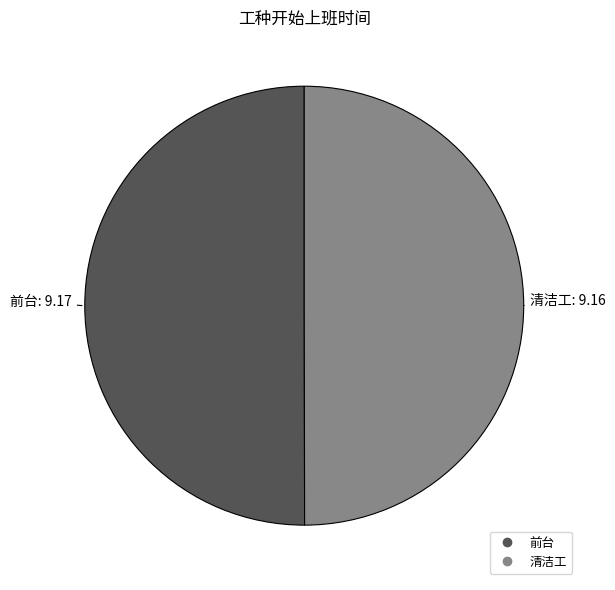

Count the number of slices in the pie.

2